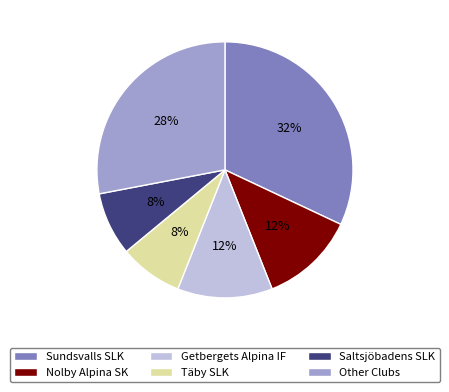

To the nearest percent, what is the average slice percentage?

17%